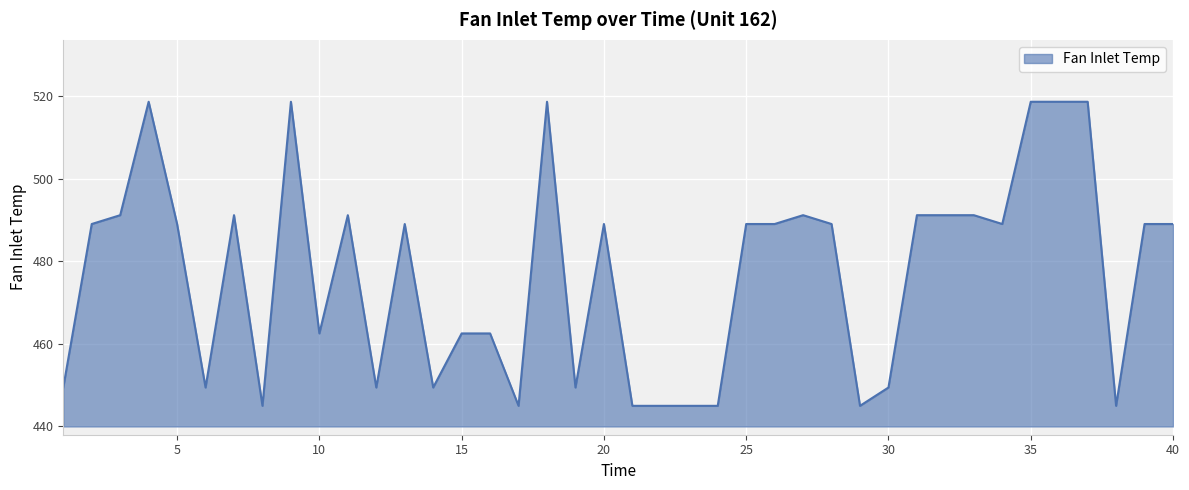

What is the average value?

477.1